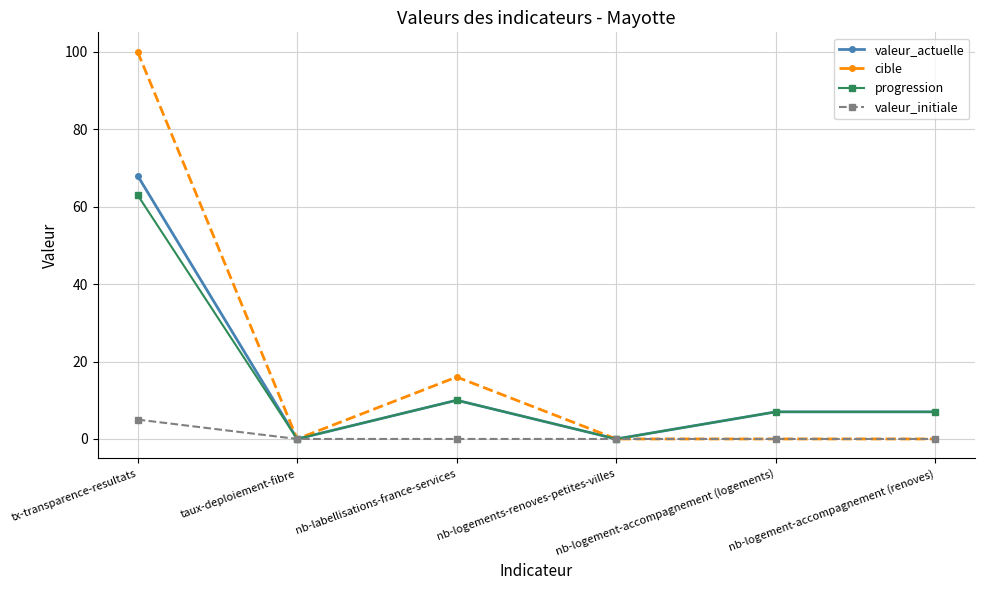

Reading right to left, transcribe all the data shown in this chart.

valeur_actuelle: nb-logement-accompagnement (renoves)=7	nb-logement-accompagnement (logements)=7	nb-logements-renoves-petites-villes=0	nb-labellisations-france-services=10	taux-deploiement-fibre=0	tx-transparence-resultats=68
cible: nb-logement-accompagnement (renoves)=0	nb-logement-accompagnement (logements)=0	nb-logements-renoves-petites-villes=0	nb-labellisations-france-services=16	taux-deploiement-fibre=0	tx-transparence-resultats=100
progression: nb-logement-accompagnement (renoves)=7	nb-logement-accompagnement (logements)=7	nb-logements-renoves-petites-villes=0	nb-labellisations-france-services=10	taux-deploiement-fibre=0	tx-transparence-resultats=63
valeur_initiale: nb-logement-accompagnement (renoves)=0	nb-logement-accompagnement (logements)=0	nb-logements-renoves-petites-villes=0	nb-labellisations-france-services=0	taux-deploiement-fibre=0	tx-transparence-resultats=5